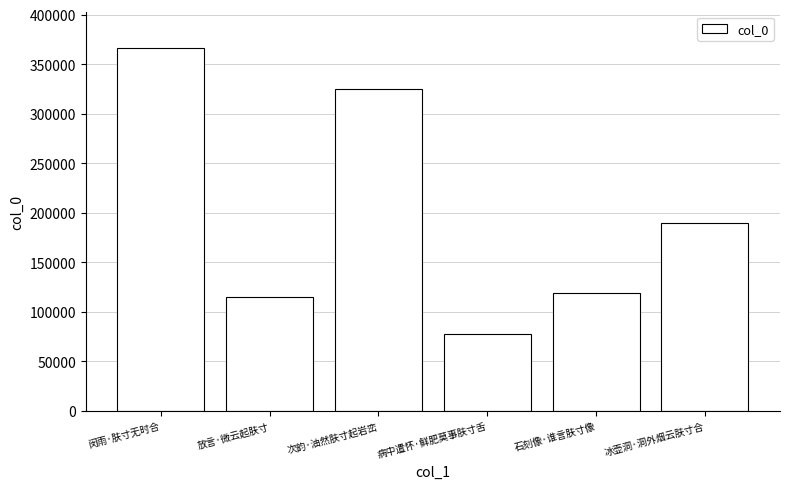

What is the smallest value displayed?

77374